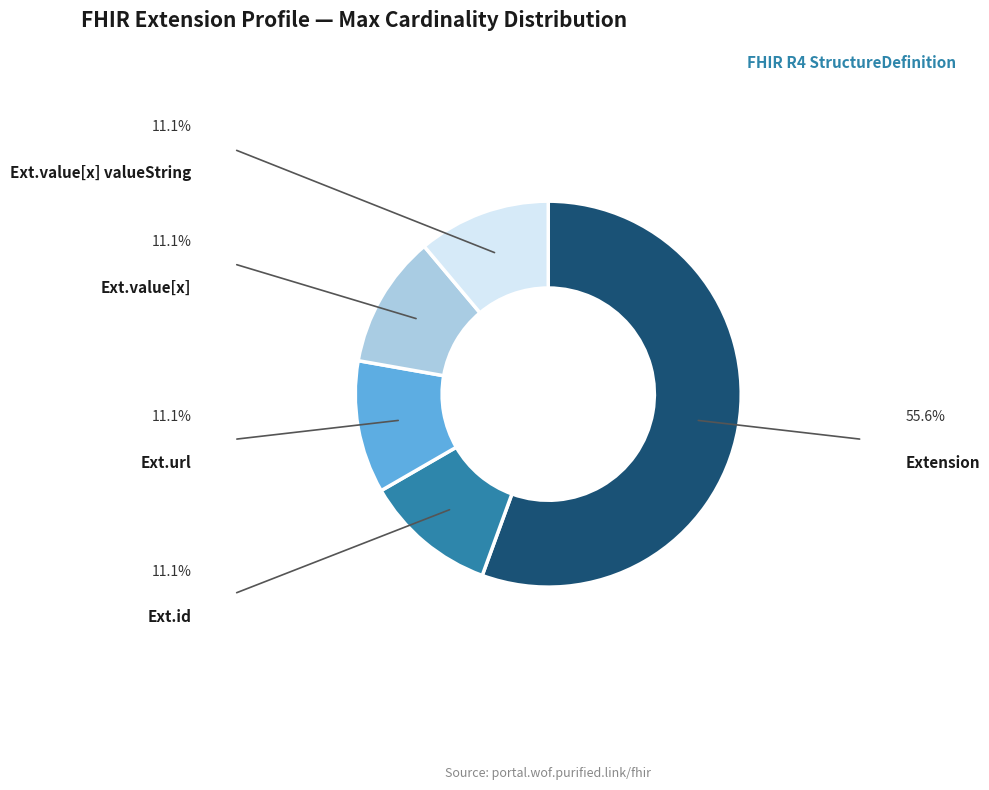

Does any single category account for the majority?

Yes